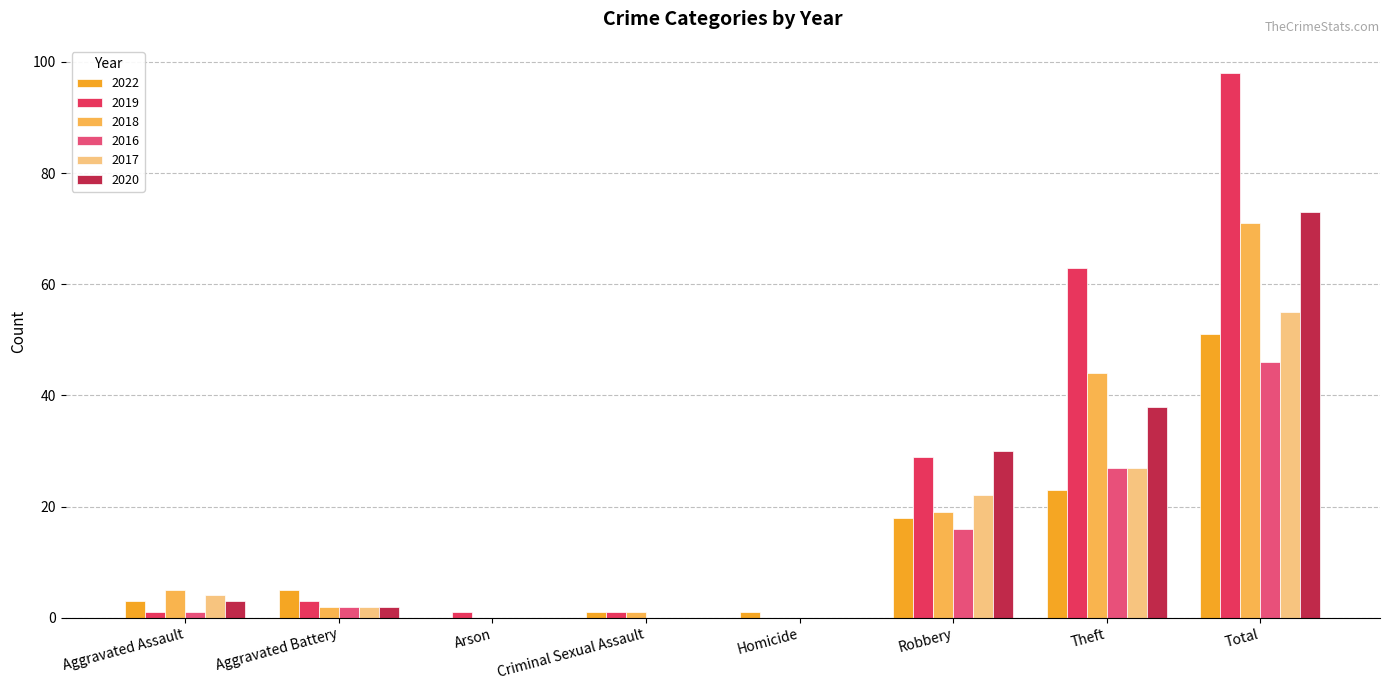

Reading right to left, what are all the values shown in this chart?

2022: Total=51	Theft=23	Robbery=18	Homicide=1	Criminal Sexual Assault=1	Arson=0	Aggravated Battery=5	Aggravated Assault=3
2019: Total=98	Theft=63	Robbery=29	Homicide=0	Criminal Sexual Assault=1	Arson=1	Aggravated Battery=3	Aggravated Assault=1
2018: Total=71	Theft=44	Robbery=19	Homicide=0	Criminal Sexual Assault=1	Arson=0	Aggravated Battery=2	Aggravated Assault=5
2016: Total=46	Theft=27	Robbery=16	Homicide=0	Criminal Sexual Assault=0	Arson=0	Aggravated Battery=2	Aggravated Assault=1
2017: Total=55	Theft=27	Robbery=22	Homicide=0	Criminal Sexual Assault=0	Arson=0	Aggravated Battery=2	Aggravated Assault=4
2020: Total=73	Theft=38	Robbery=30	Homicide=0	Criminal Sexual Assault=0	Arson=0	Aggravated Battery=2	Aggravated Assault=3